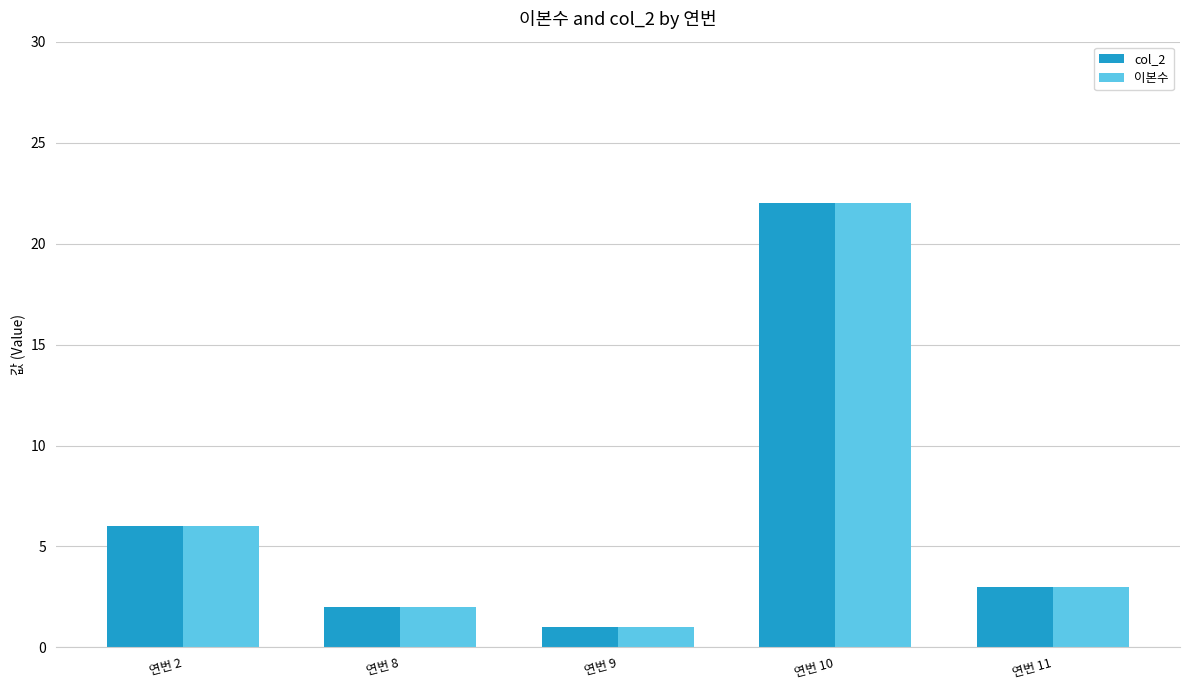

What is the minimum value for col_2?

1